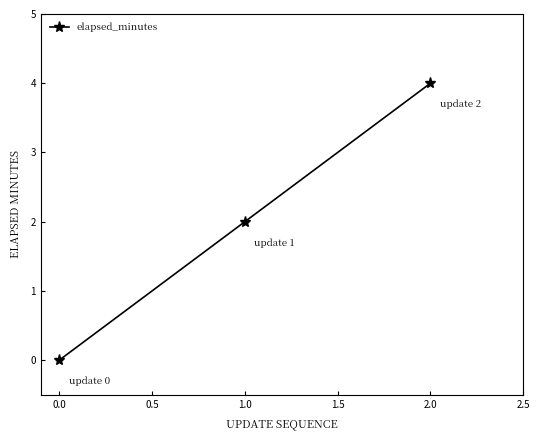

What is the value of the 3rd point from the left?

4